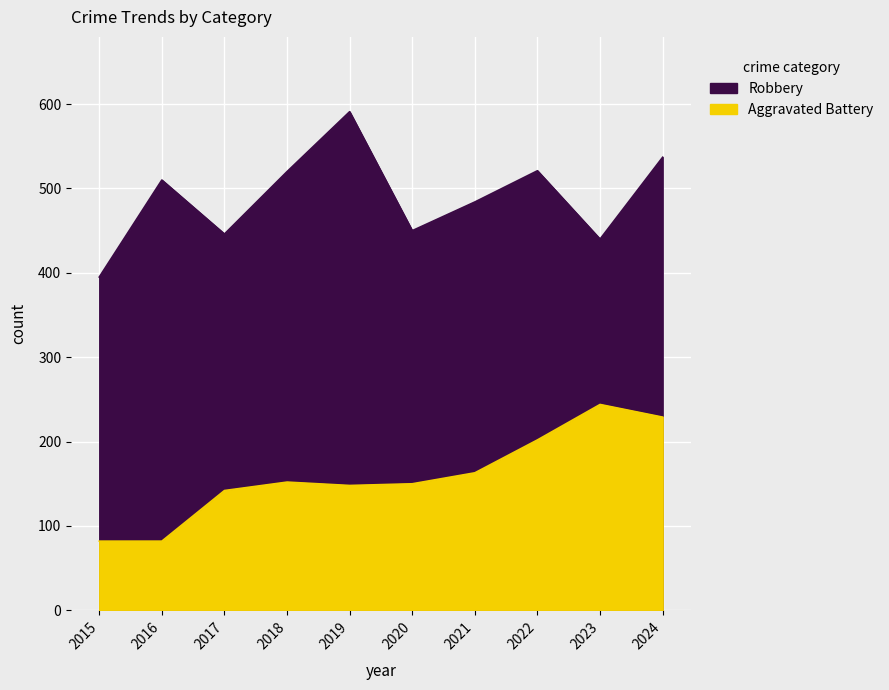

The value of Robbery at 2016 is 510. True or false?

True